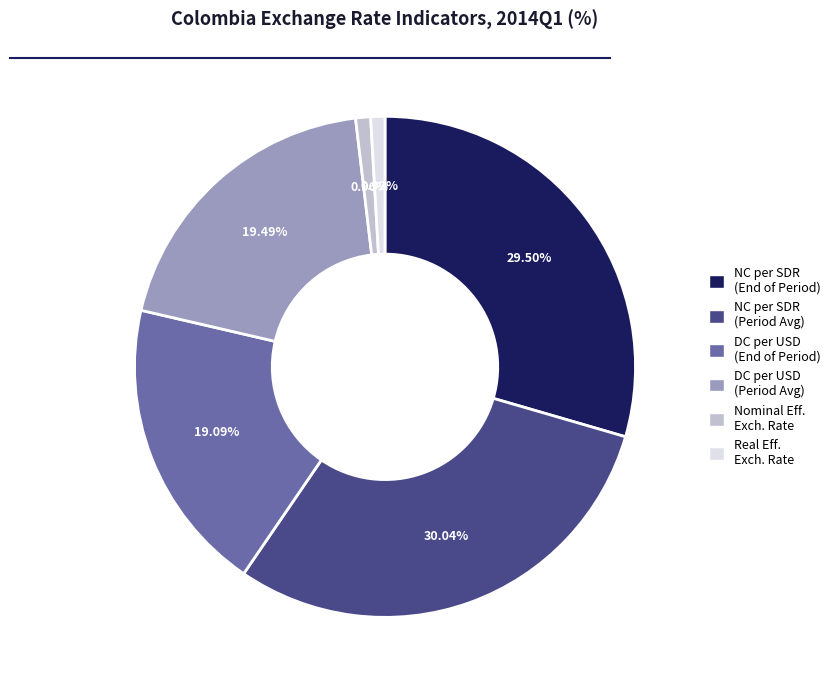

Is there any slice that represents more than half of the pie?

No